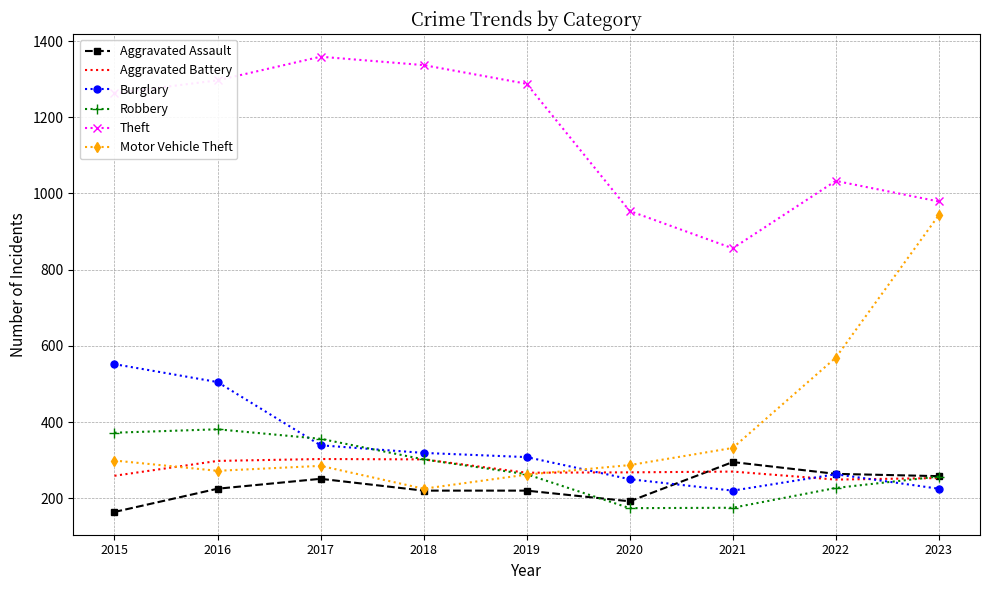

Is it true that Motor Vehicle Theft equals 272 at 2016?

True